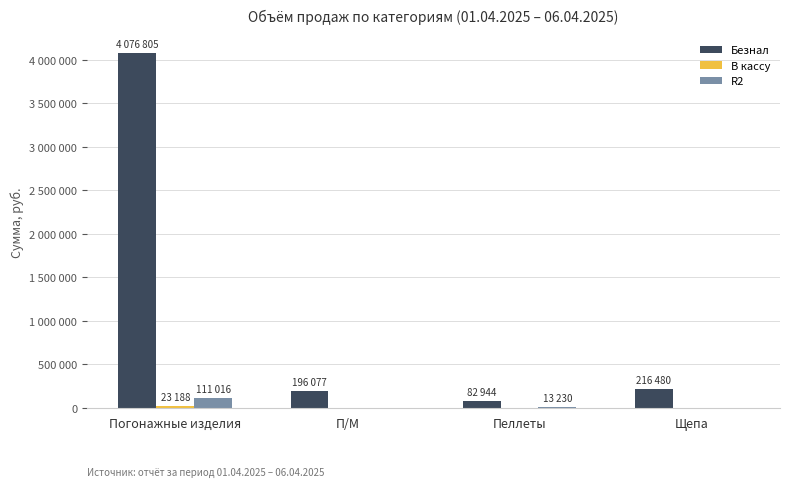

What is the sum of all В кассу values?

23188.0